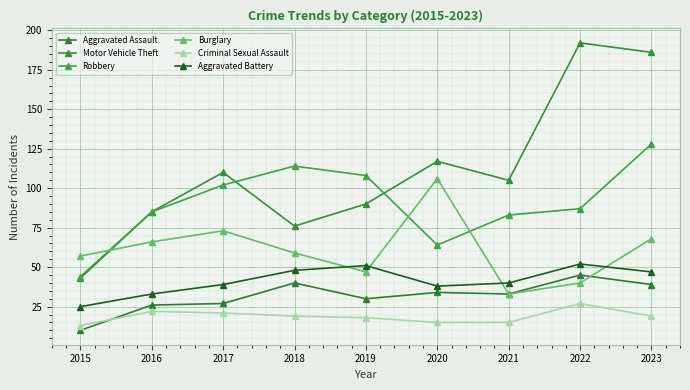

Is the value of Aggravated Battery at 2021 greater than the value of Criminal Sexual Assault at 2017?

Yes